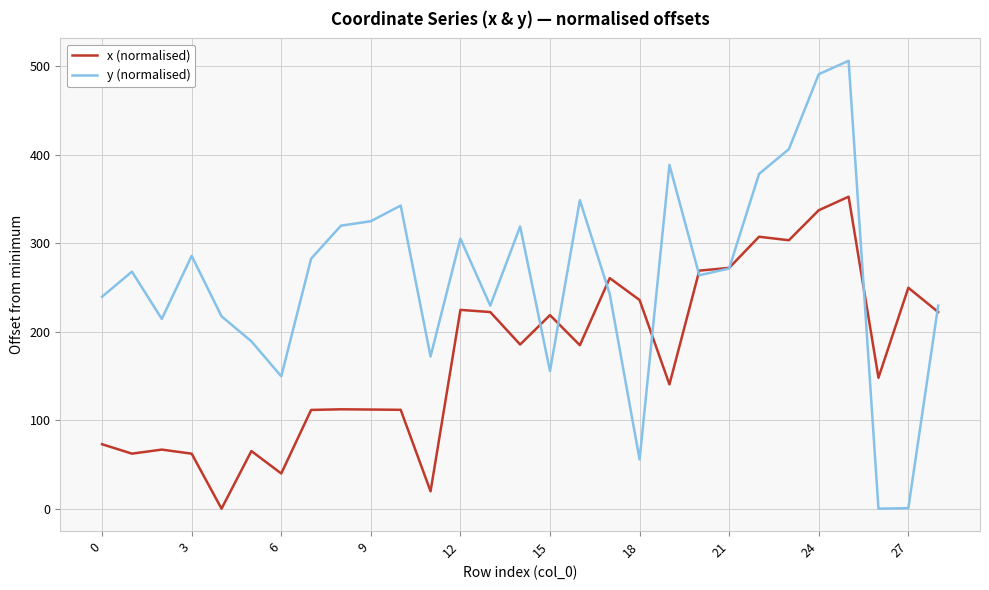

Rank the series by their maximum value, from lowest to highest.

x (normalised), y (normalised)